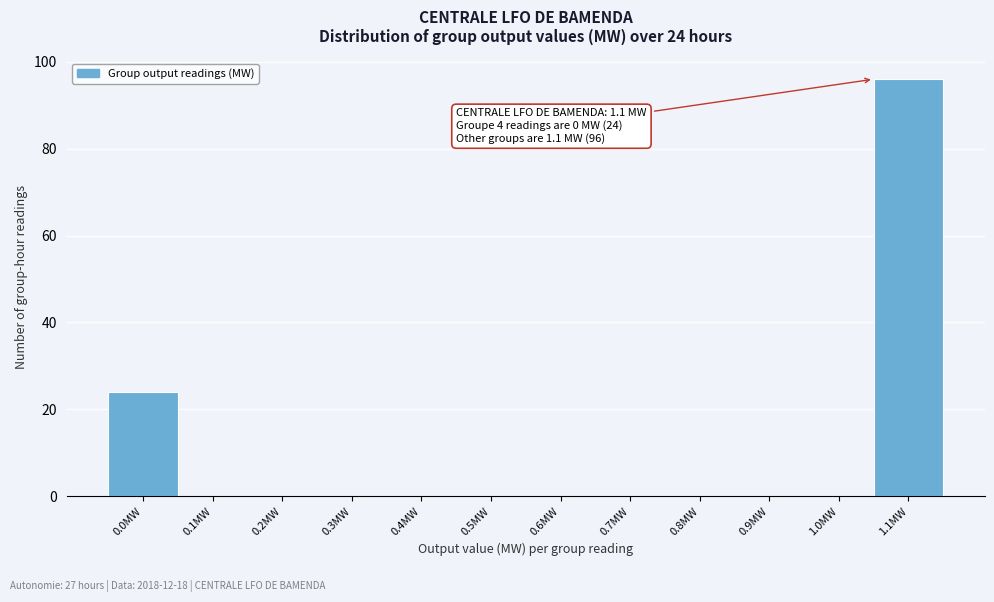

Reading left to right, transcribe all the data shown in this chart.

0.0MW=24	0.1MW=0	0.2MW=0	0.3MW=0	0.4MW=0	0.5MW=0	0.6MW=0	0.7MW=0	0.8MW=0	0.9MW=0	1.0MW=0	1.1MW=96